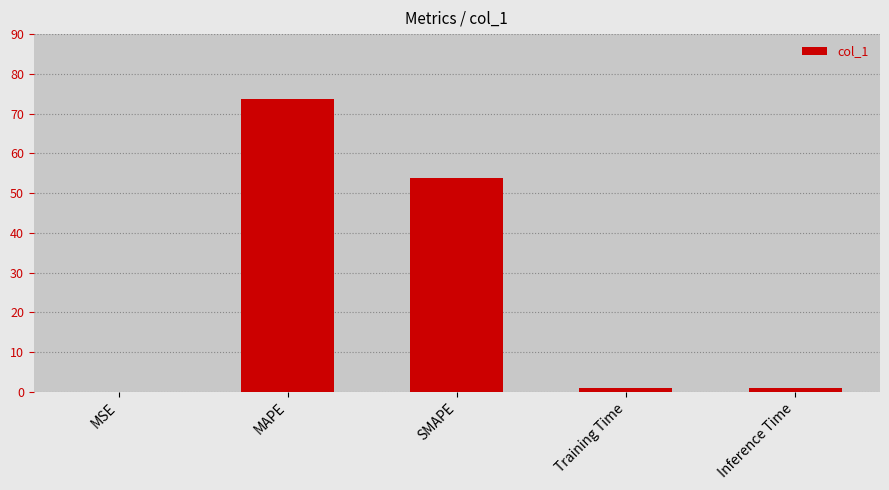

Is it true that the value at SMAPE is 95.8?

False